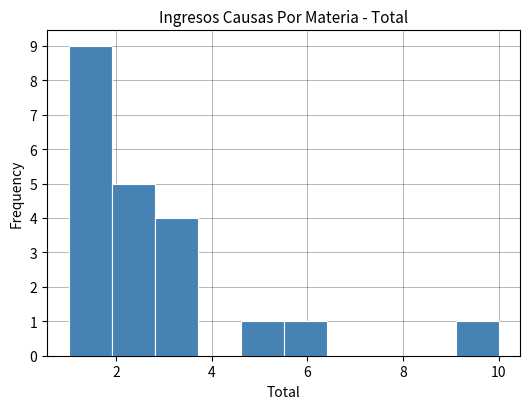

Reading left to right, list every bar in this chart as the range it spans on the x-axis followed by its height. Neither the bar edges nor the heights are printed on the chart, so give them approximately, as read against the axes.

1.0 to 1.9: 9
1.9 to 2.8: 5
2.8 to 3.7: 4
3.7 to 4.6: 0
4.6 to 5.5: 1
5.5 to 6.4: 1
6.4 to 7.3: 0
7.3 to 8.2: 0
8.2 to 9.1: 0
9.1 to 10.0: 1